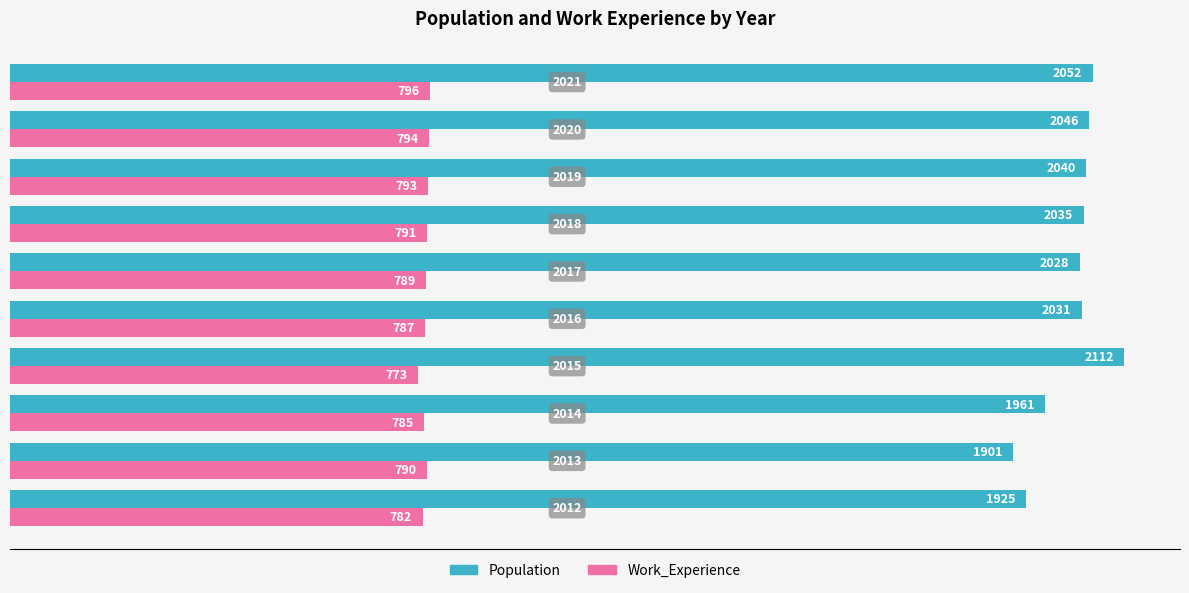

What is the sum of all Population values?

20131